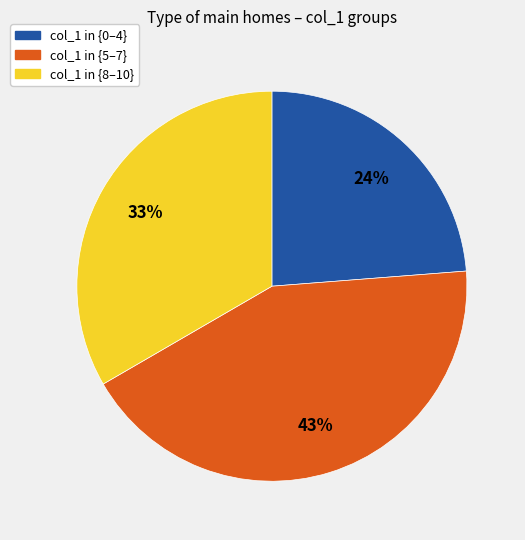

To the nearest percent, what is the average slice percentage?

33%